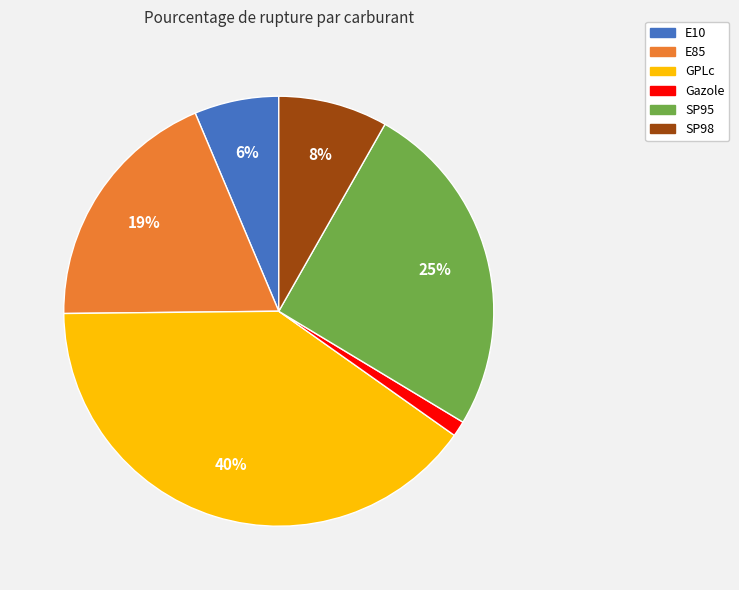

To the nearest percent, what is the combined percentage of Gazole and GPLc?

41%